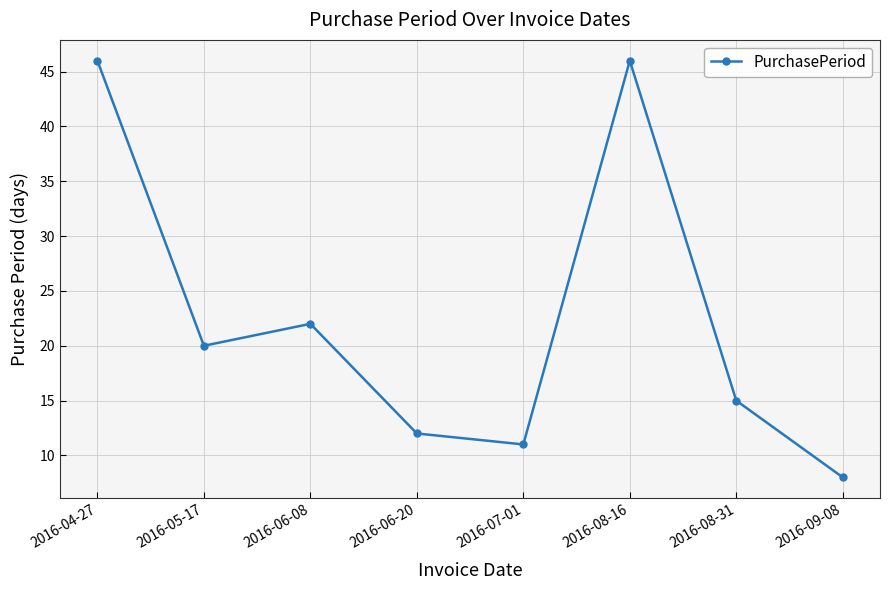

Where is the first local maximum?

2016-06-08